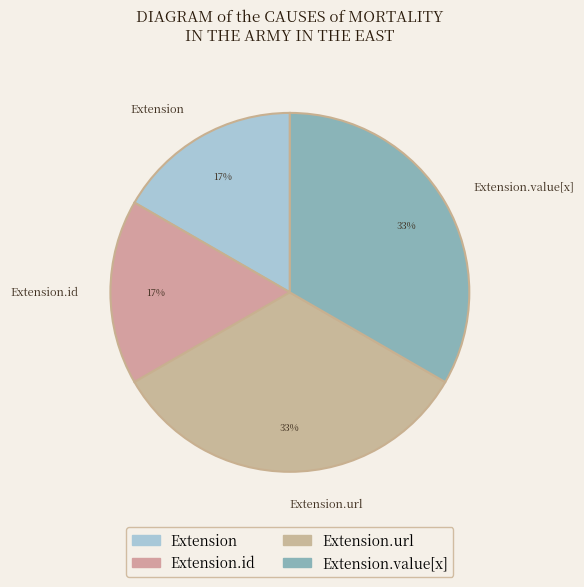

Does any single category account for the majority?

No